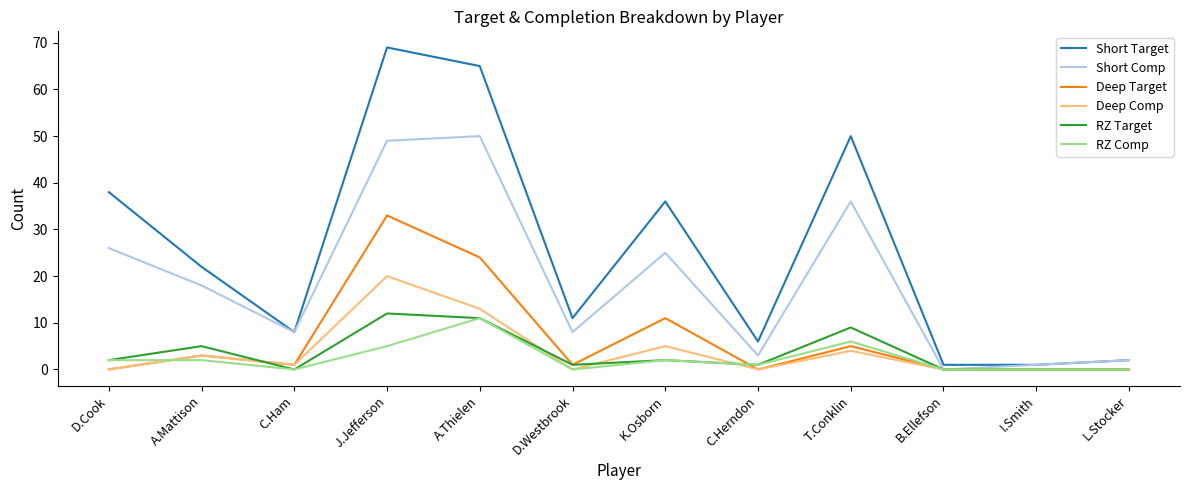

At which category is the sum across all series the highest?

J.Jefferson